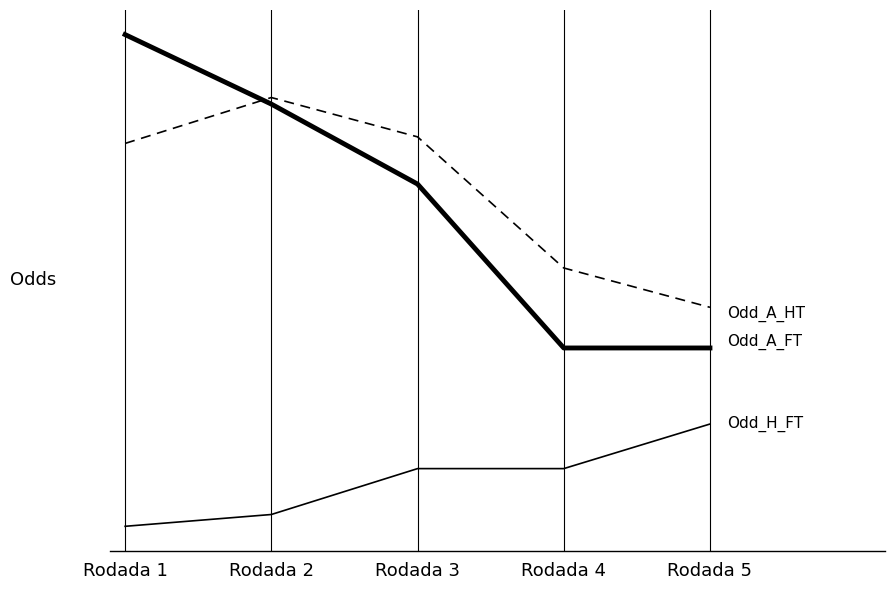

Is this an area chart (filled region under the line)?

No